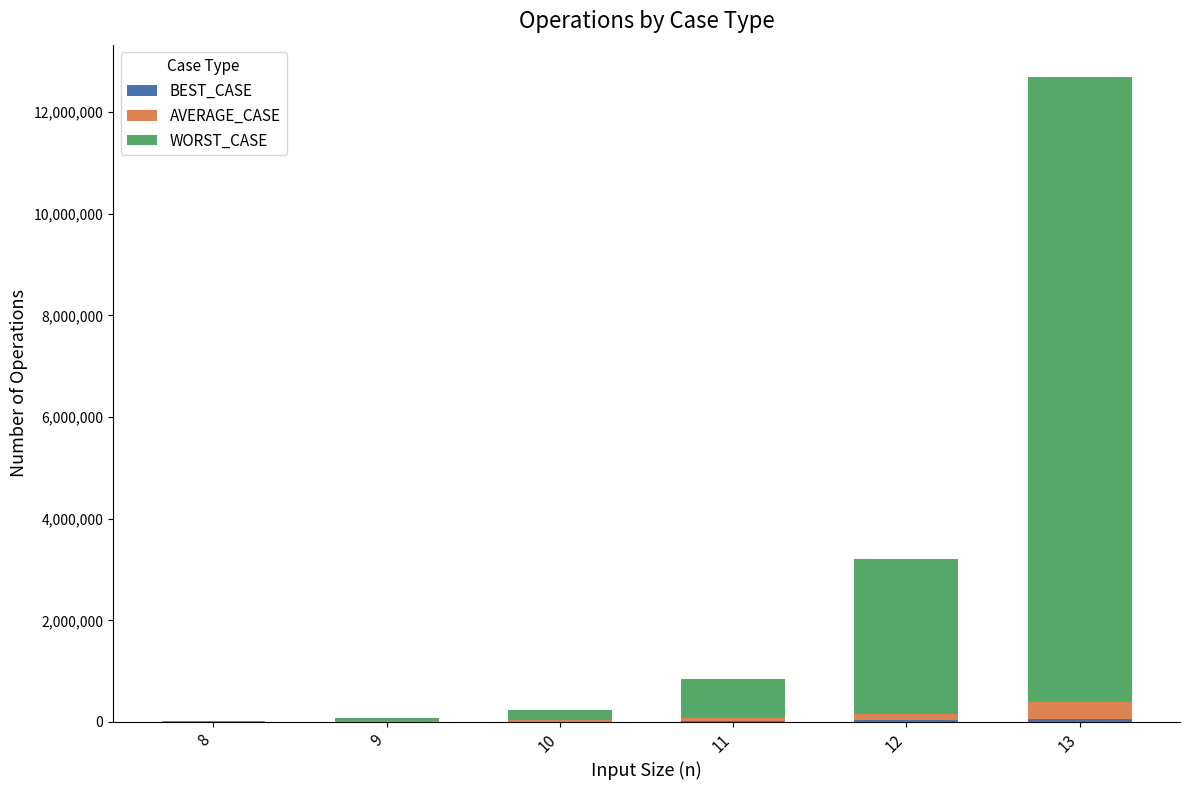

At which category is the sum across all series the highest?

13